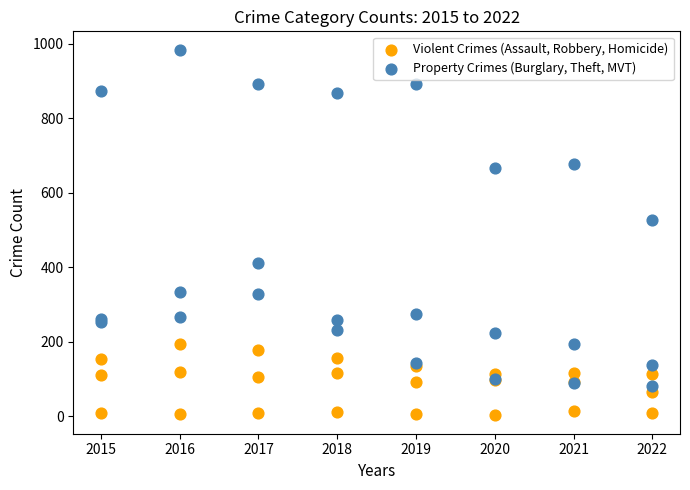

Across all series, what Y value is closest to 493?

526